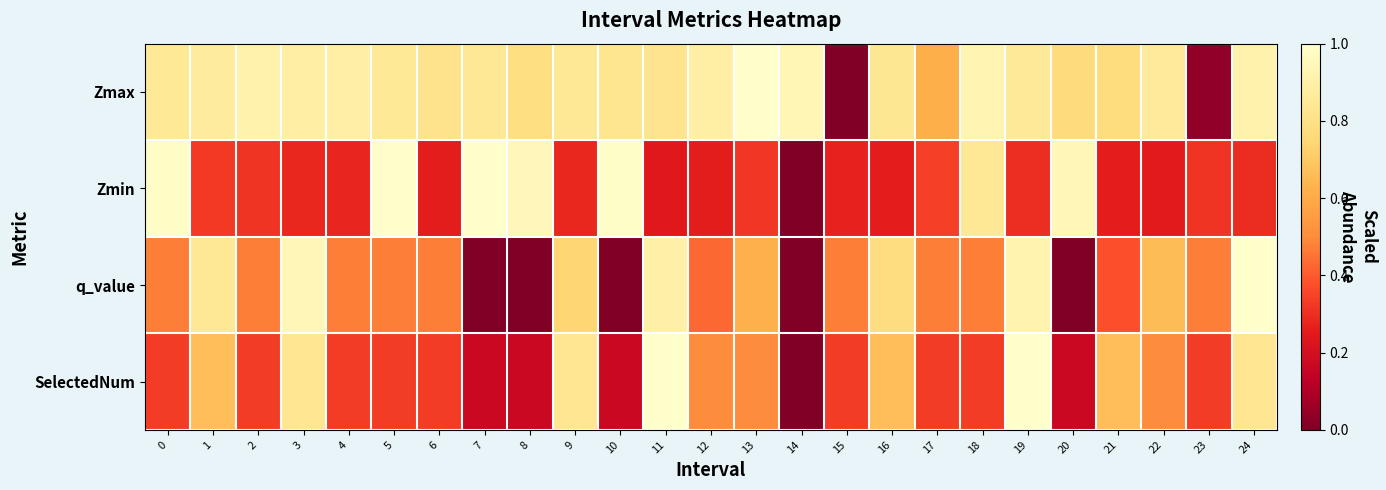

Reading right to left, what are all the values shown in this chart?

Zmax: 24=0.9	23=0.0	22=0.9	21=0.8	20=0.8	19=0.9	18=0.9	17=0.6	16=0.8	15=0.0	14=0.9	13=1.0	12=0.9	11=0.8	10=0.8	9=0.8	8=0.8	7=0.8	6=0.8	5=0.9	4=0.9	3=0.9	2=0.9	1=0.9	0=0.9
Zmin: 24=0.3	23=0.3	22=0.3	21=0.3	20=0.9	19=0.3	18=0.8	17=0.3	16=0.3	15=0.3	14=0.0	13=0.3	12=0.3	11=0.2	10=1.0	9=0.3	8=0.9	7=1.0	6=0.3	5=1.0	4=0.3	3=0.3	2=0.3	1=0.3	0=1.0
q_value: 24=1.0	23=0.5	22=0.7	21=0.4	20=0.0	19=0.9	18=0.5	17=0.5	16=0.8	15=0.5	14=0.0	13=0.6	12=0.4	11=0.9	10=0.0	9=0.7	8=0.0	7=0.0	6=0.5	5=0.5	4=0.5	3=0.9	2=0.5	1=0.8	0=0.5
SelectedNum: 24=0.8	23=0.3	22=0.5	21=0.7	20=0.2	19=1.0	18=0.3	17=0.3	16=0.7	15=0.3	14=0.0	13=0.5	12=0.5	11=1.0	10=0.2	9=0.8	8=0.2	7=0.2	6=0.3	5=0.3	4=0.3	3=0.8	2=0.3	1=0.7	0=0.3